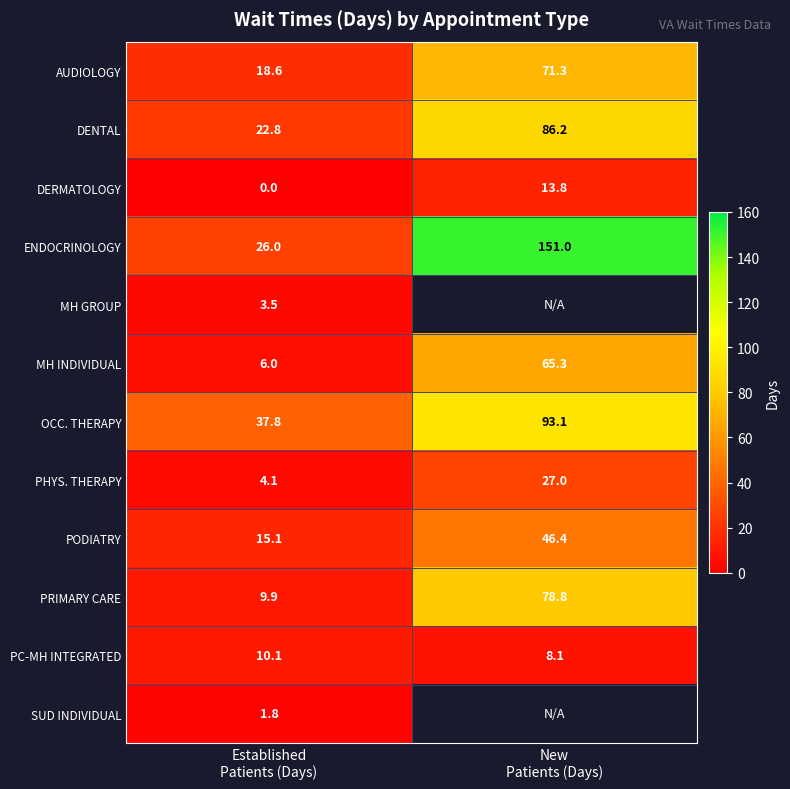

What is the sum of all DENTAL values?

109.0